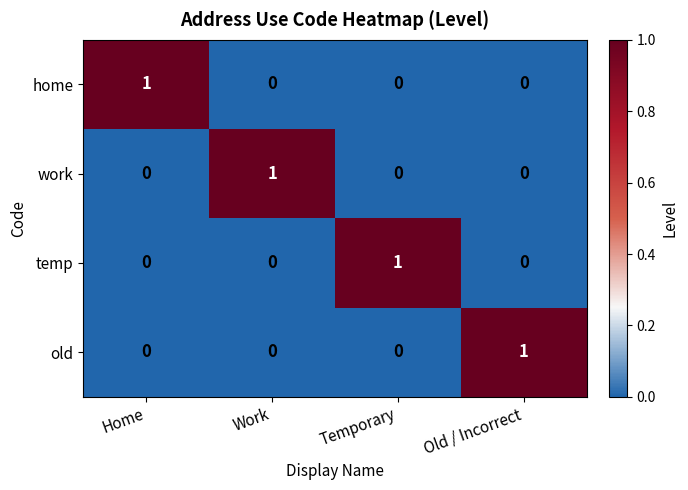

How many distinct data groups are displayed?

4